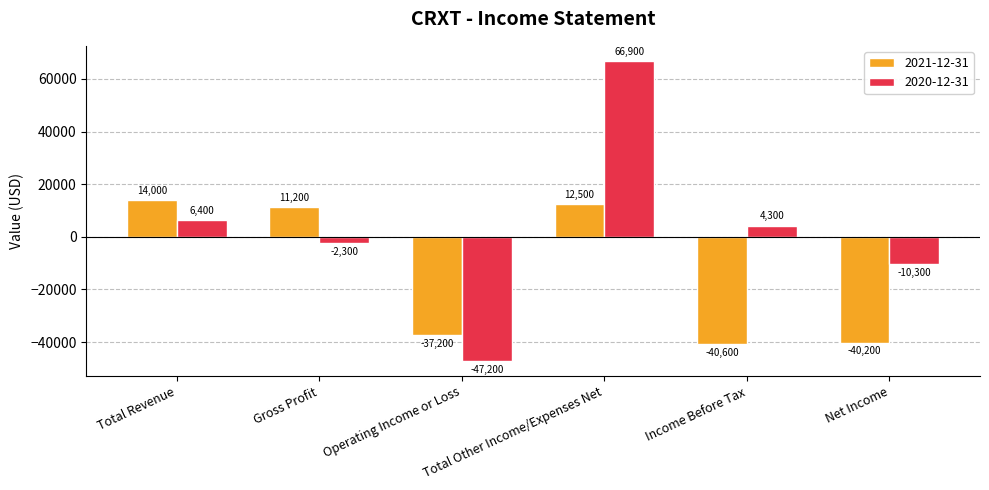

What value does the 2020-12-31 series have at Total Revenue, to the nearest 10?

6400